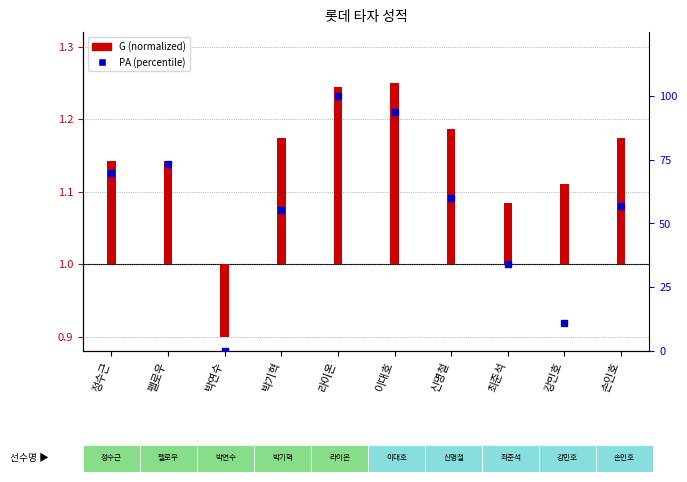

What is the change in value from 신명철 to 강민호?

-49.3